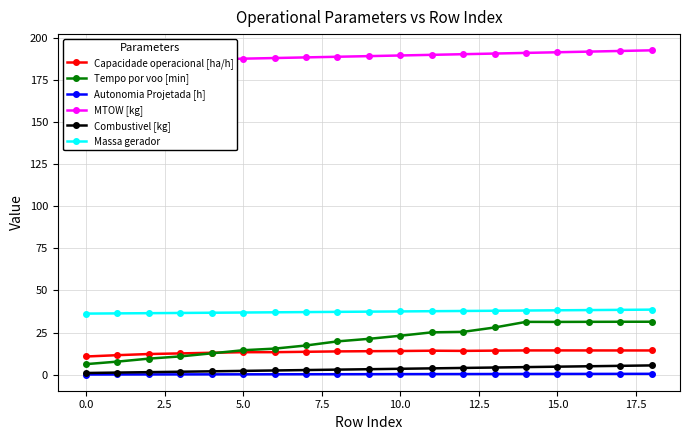

What is the highest value of the Capacidade operacional [ha/h] series?

14.4